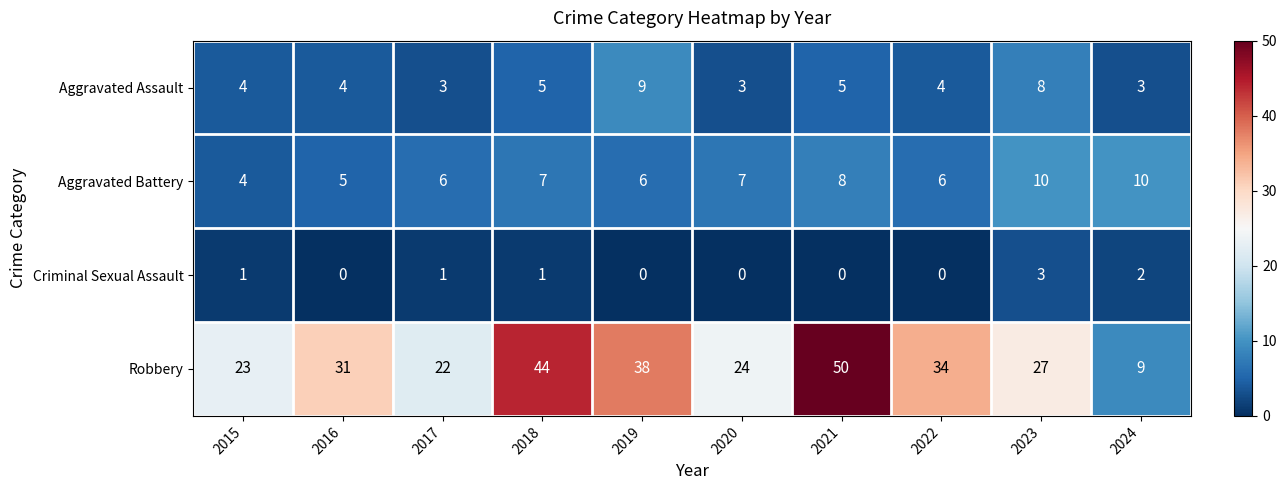

How many Aggravated Battery values are between 6 and 8?

6